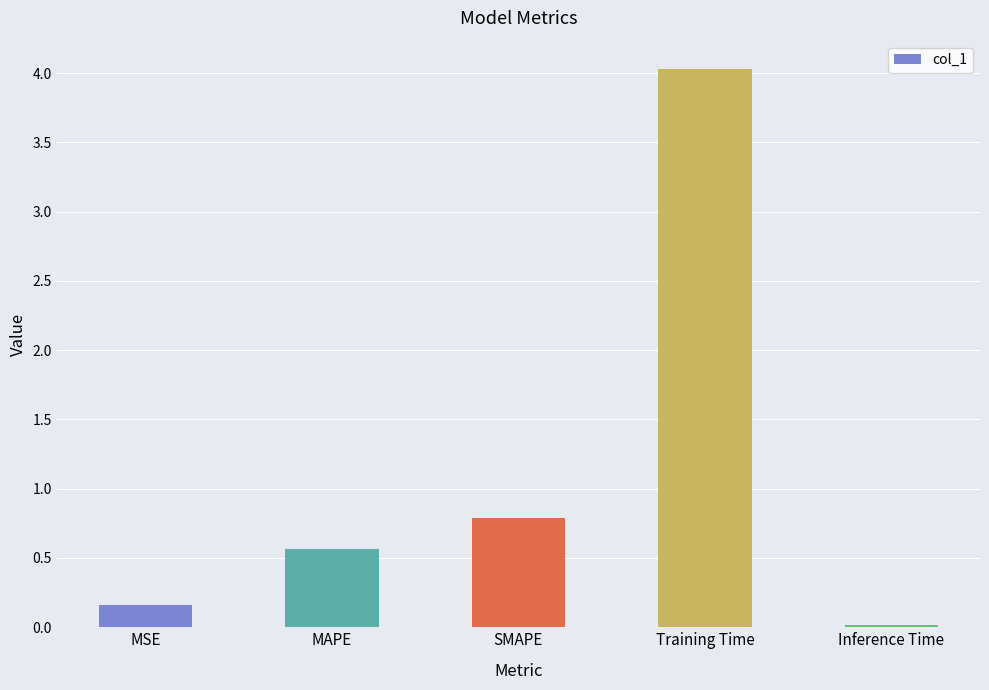

What is the maximum value shown in the chart?

4.0